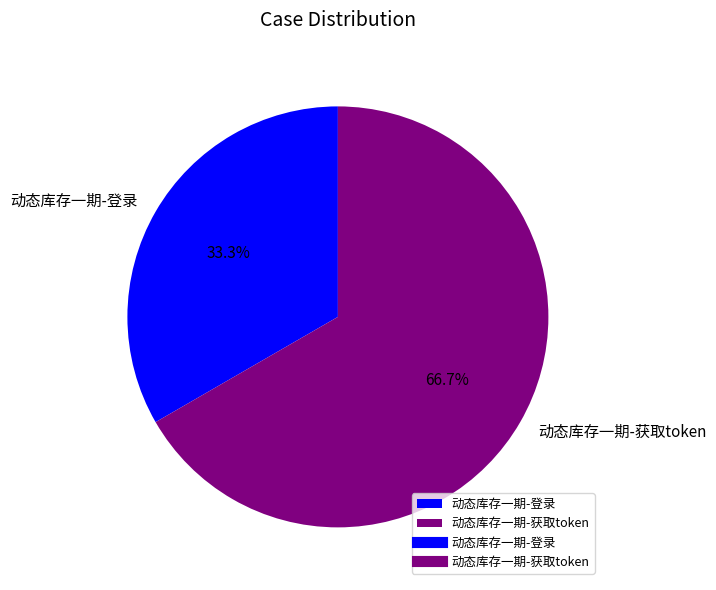

To the nearest percent, what is the combined percentage of 动态库存一期-获取token and 动态库存一期-登录?

100%